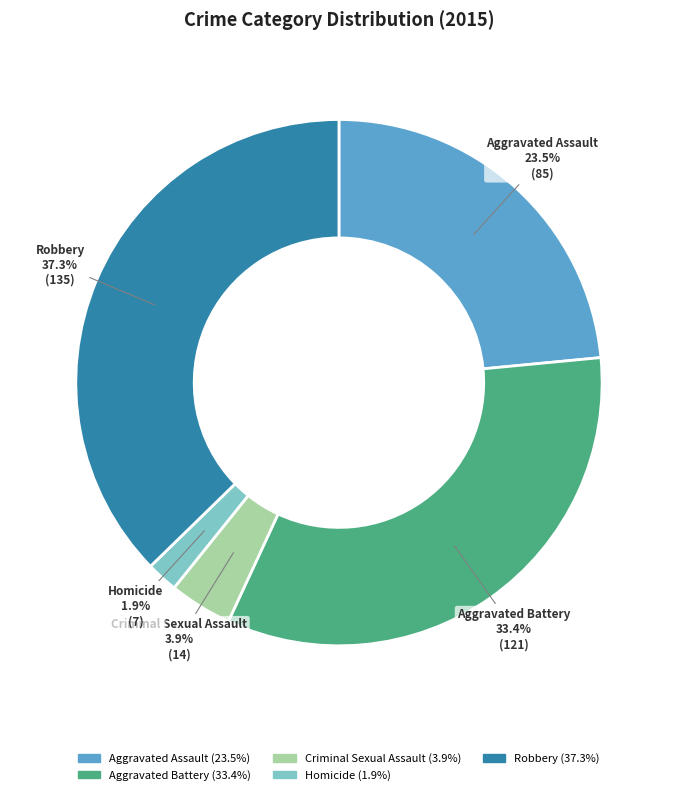

How many segments does this pie chart have?

5